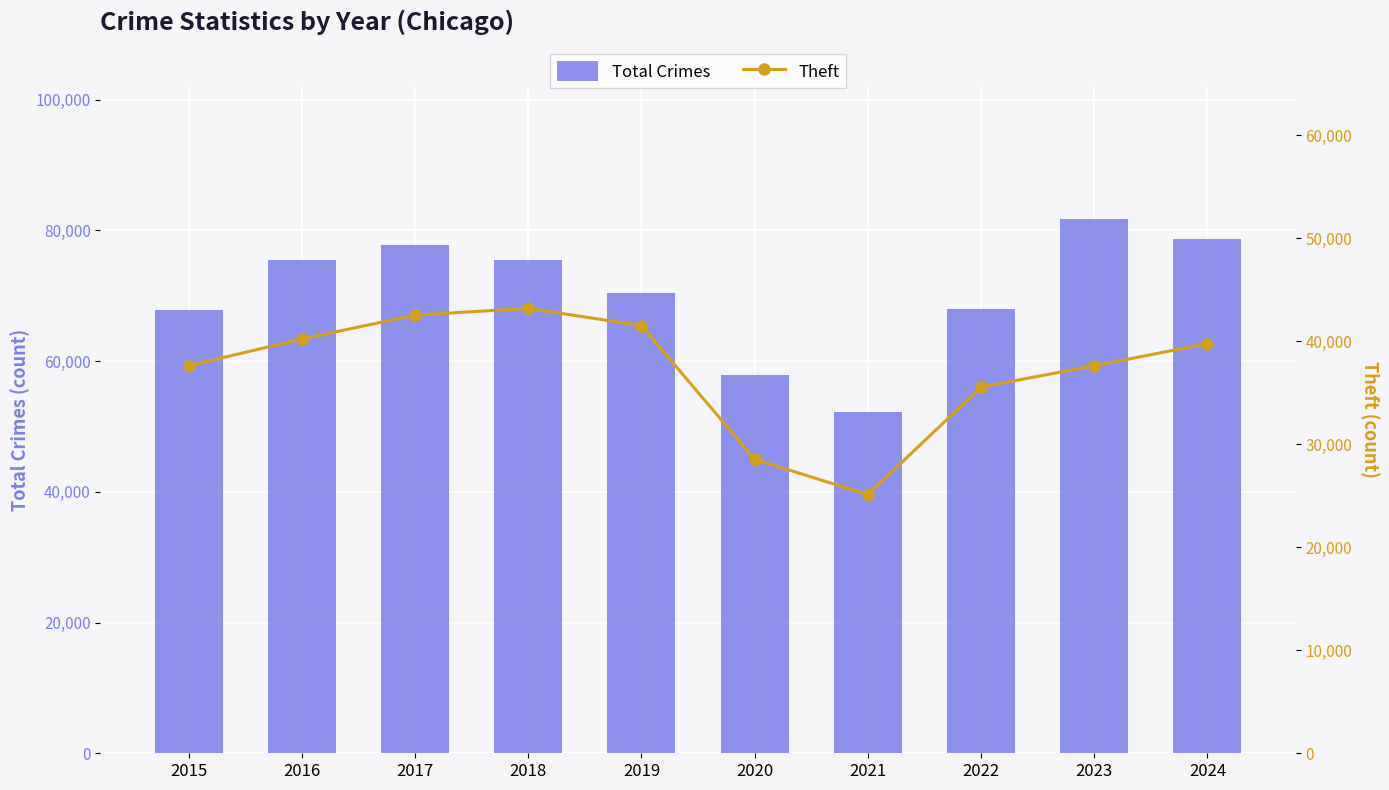

How many data points in Theft are less than 39759?

5